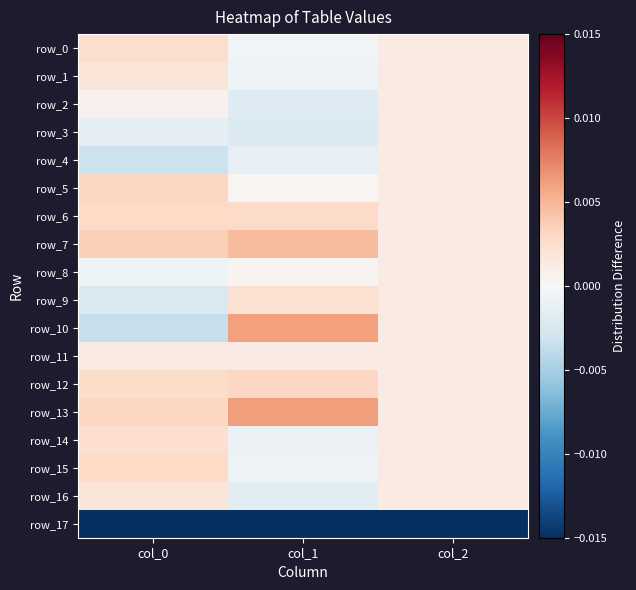

True or false: row_16 has a value of 0.0 at col_0.

True